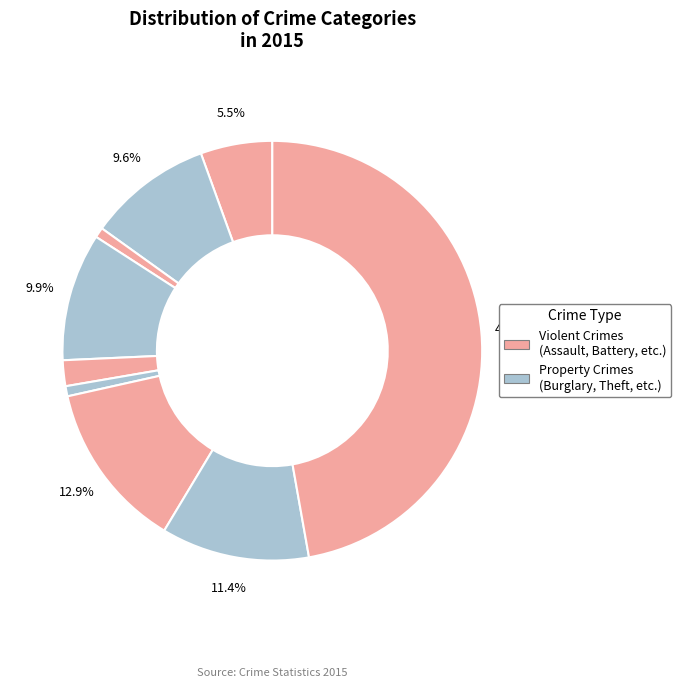

How many slices are in this pie chart?

9